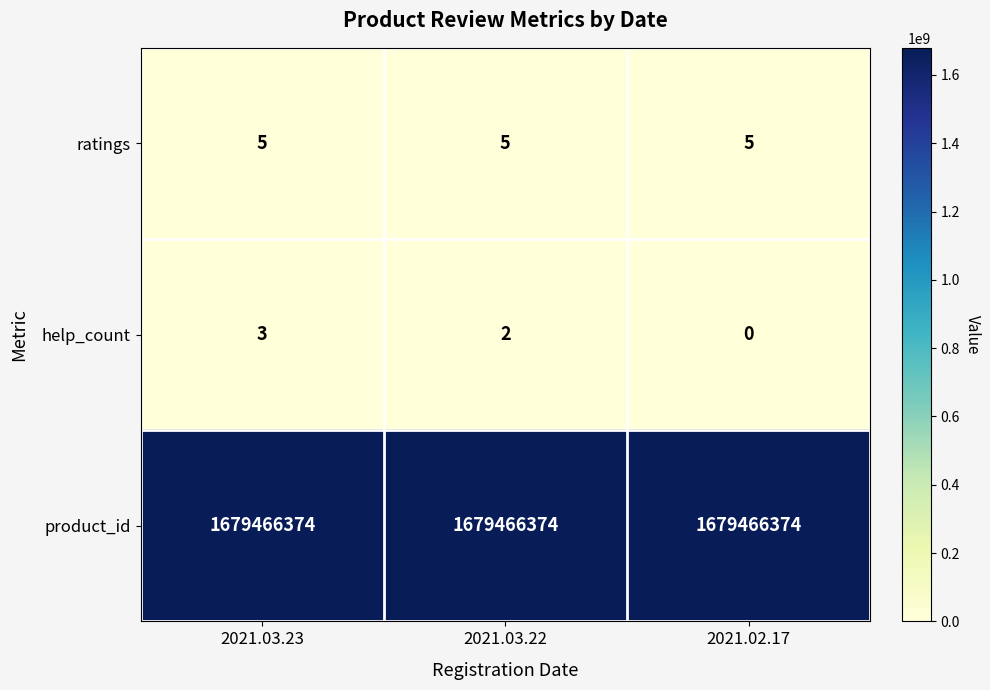

What is the lowest value of the ratings series?

5